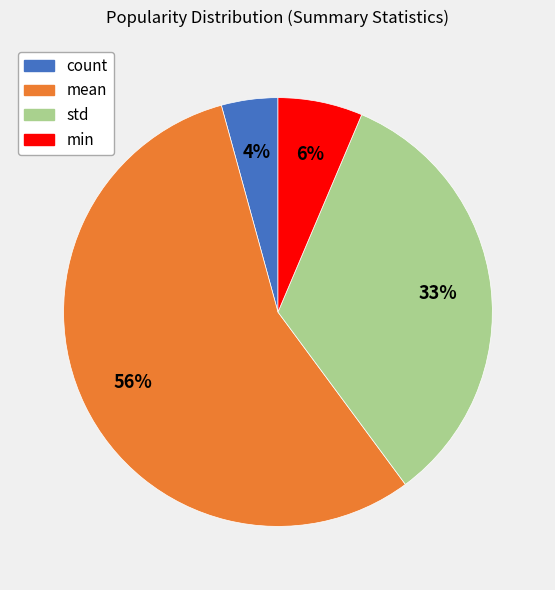

The min slice represents 19% of the pie. True or false?

False